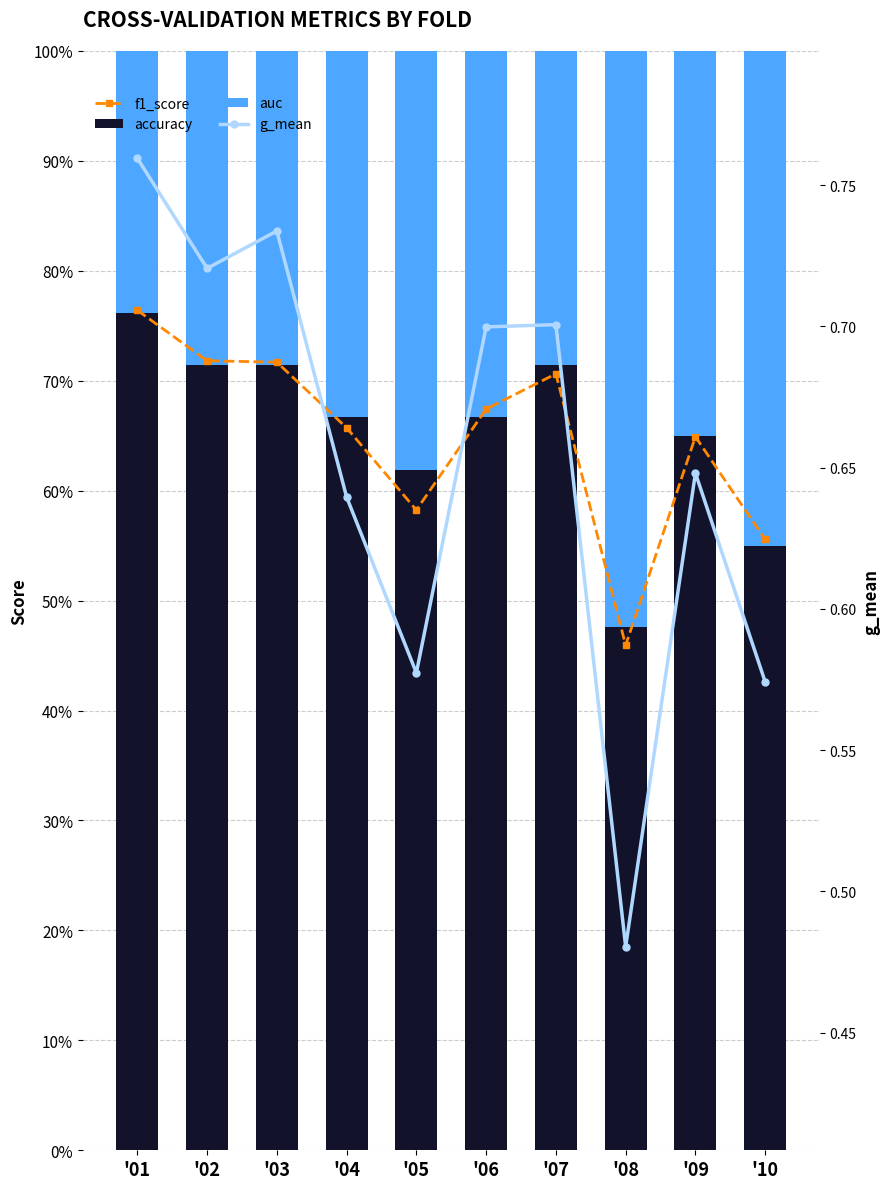

At how many categories does at least one series exceed 0?

10